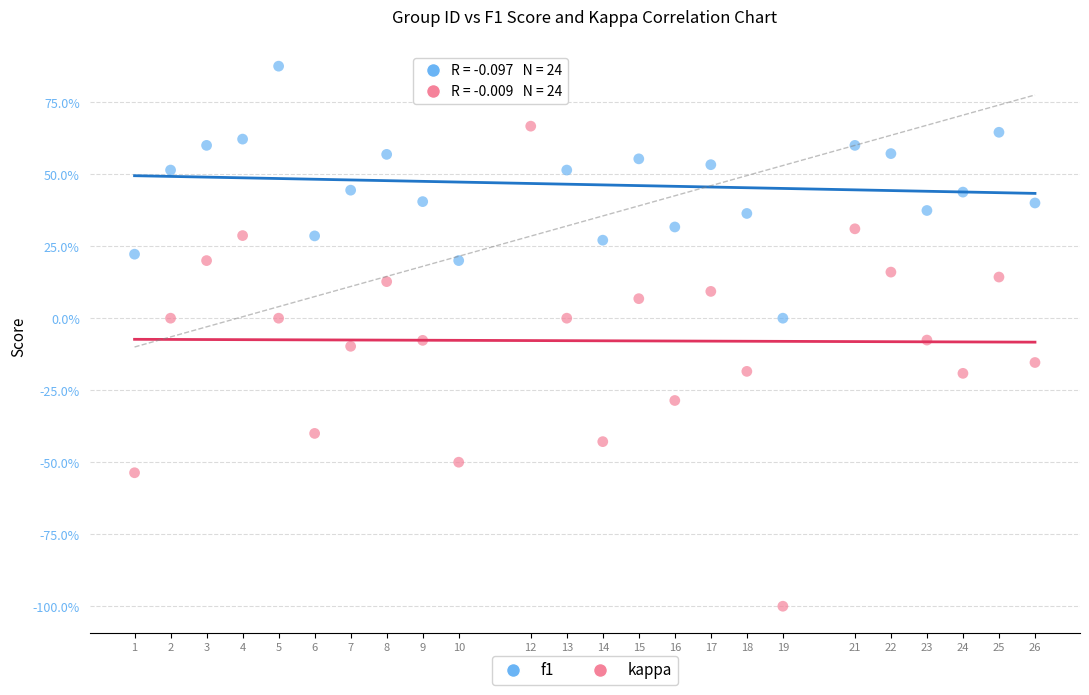

What are all the series names shown in the legend?

f1, kappa